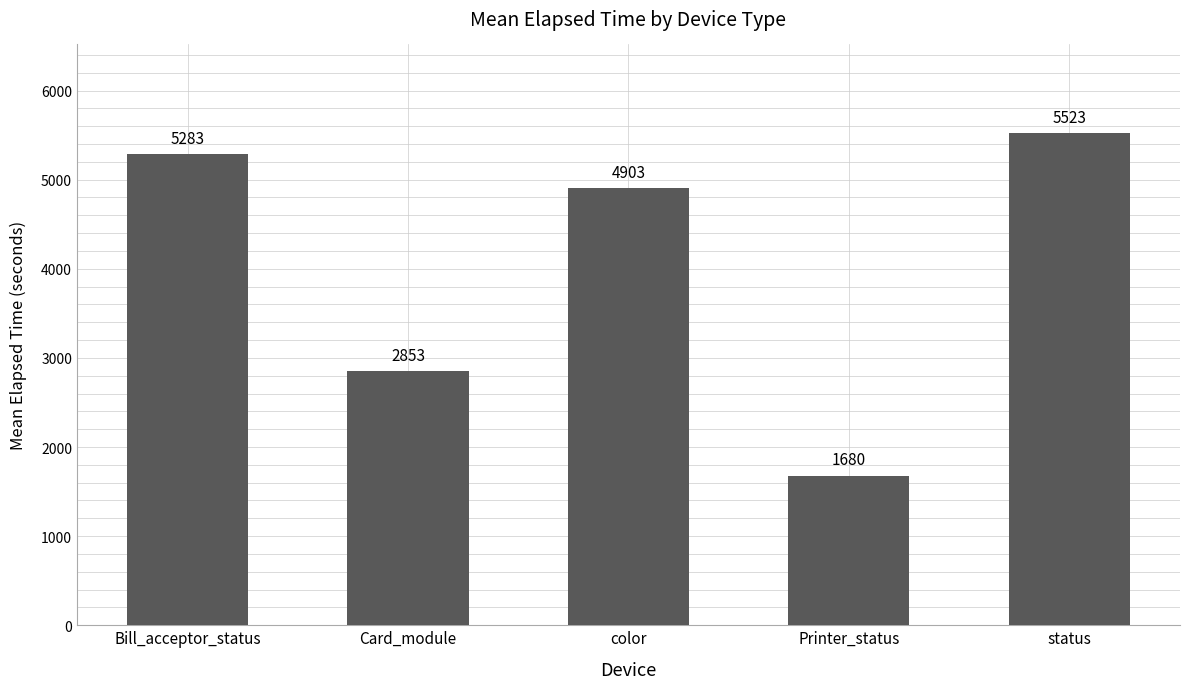

Reading right to left, extract all data points from this chart.

status=5523	Printer_status=1680	color=4903	Card_module=2853	Bill_acceptor_status=5283